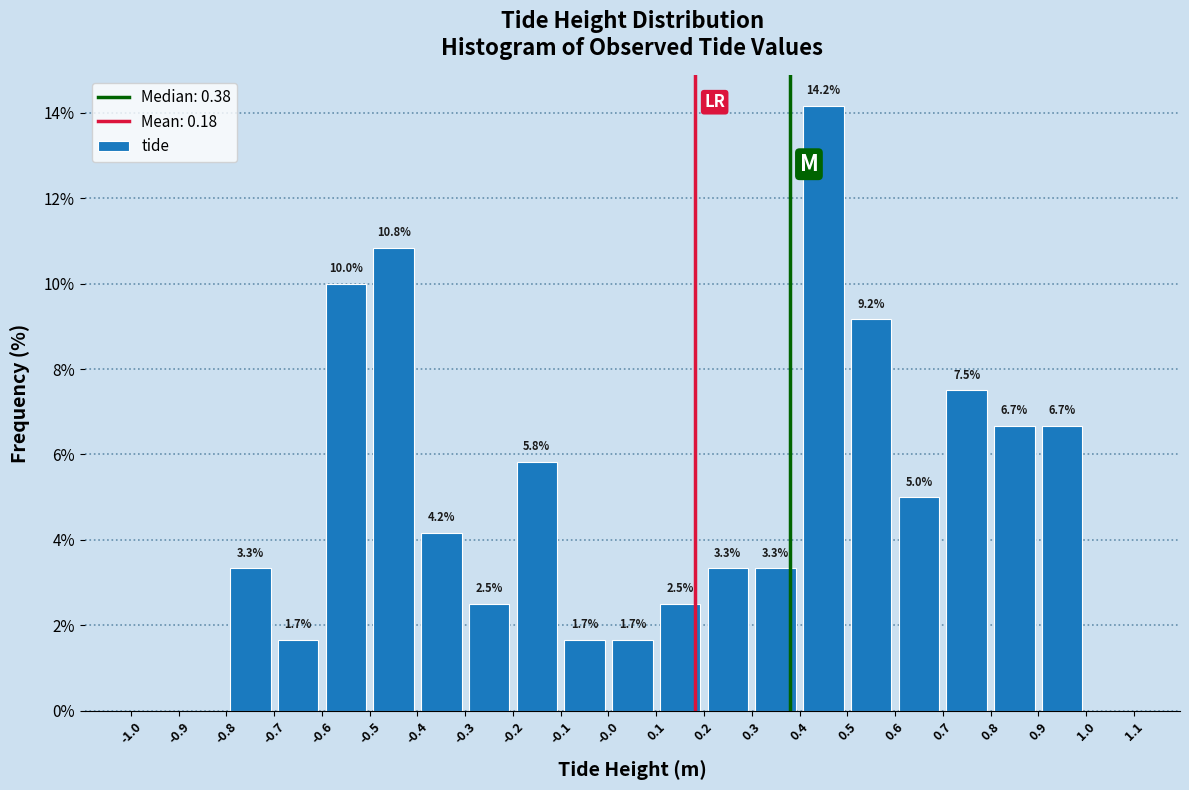

Over which range of the x-axis is the bar tallest?

0.4 to 0.5